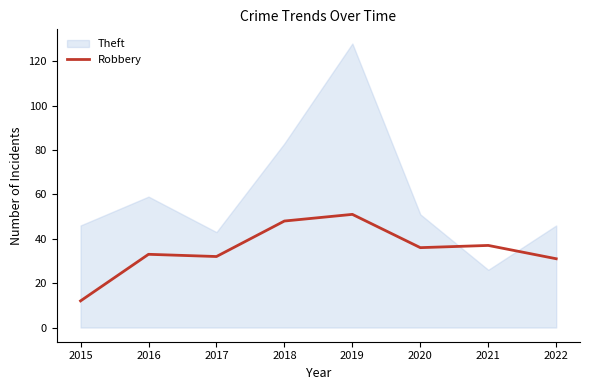

Which category has the lowest value across all series?

2015